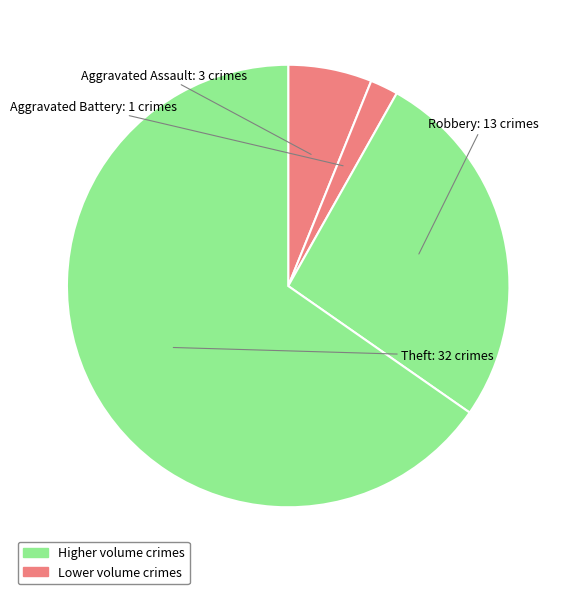

Rank the categories by value from highest to lowest.

Theft, Robbery, Aggravated Assault, Aggravated Battery